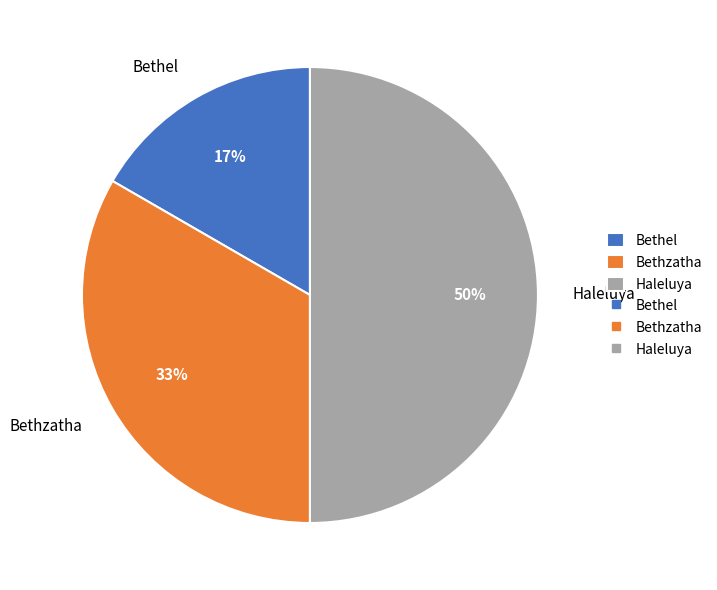

The Bethzatha slice represents 39% of the pie. True or false?

False